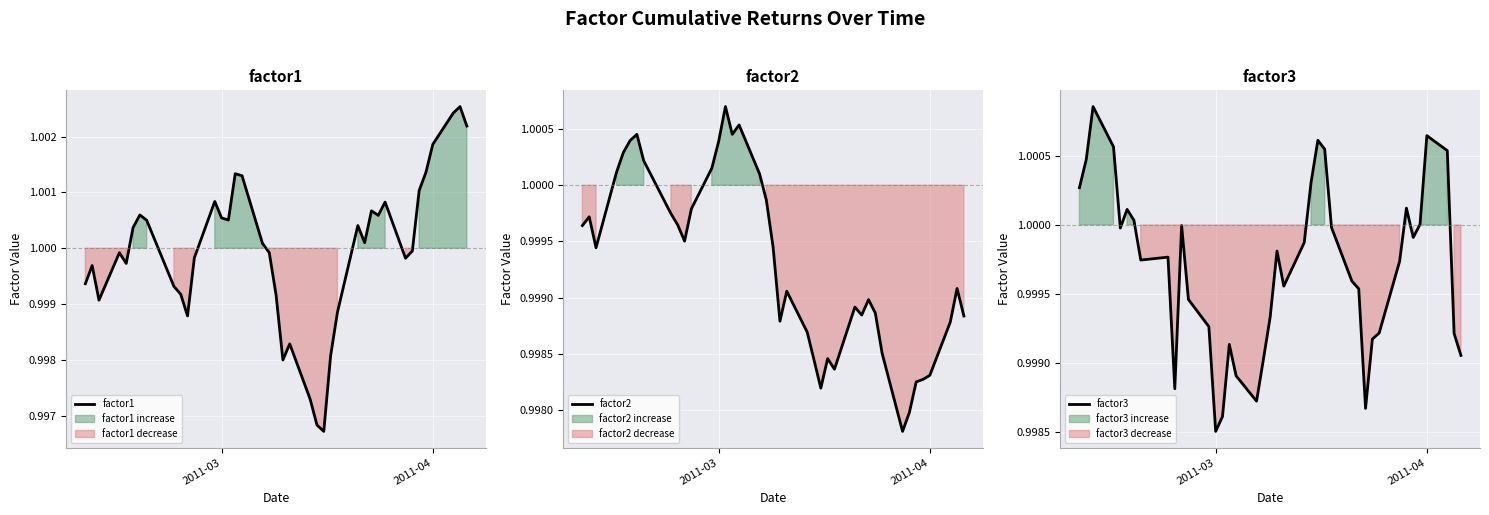

True or false: factor2 and factor3 intersect in this chart.

True